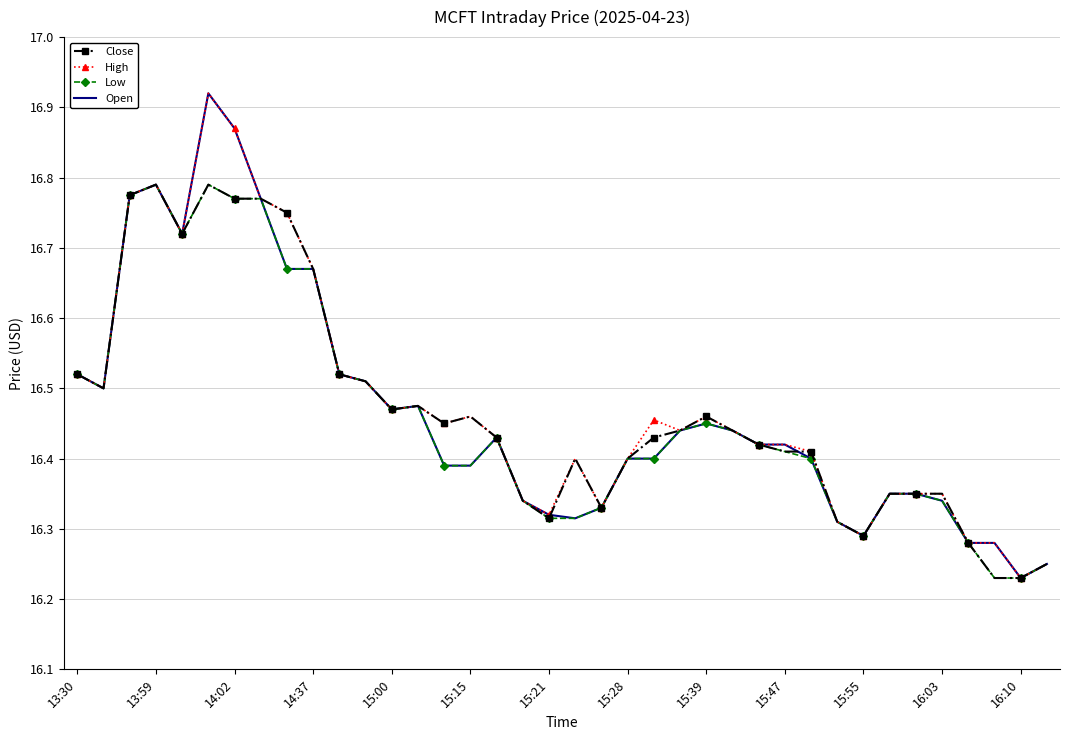

What are all the series names shown in the legend?

Close, High, Low, Open